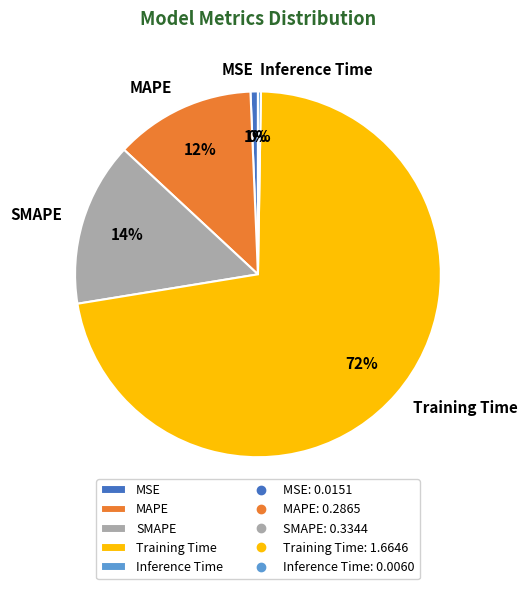

What percentage is the MSE slice, to the nearest percent?

1%